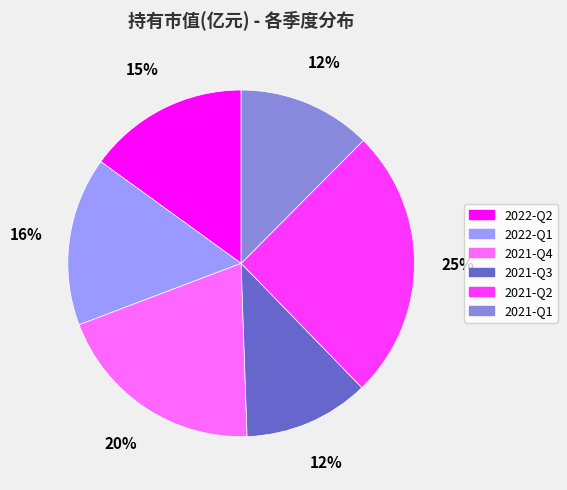

Does 2021-Q3 account for over 50% of the chart?

No